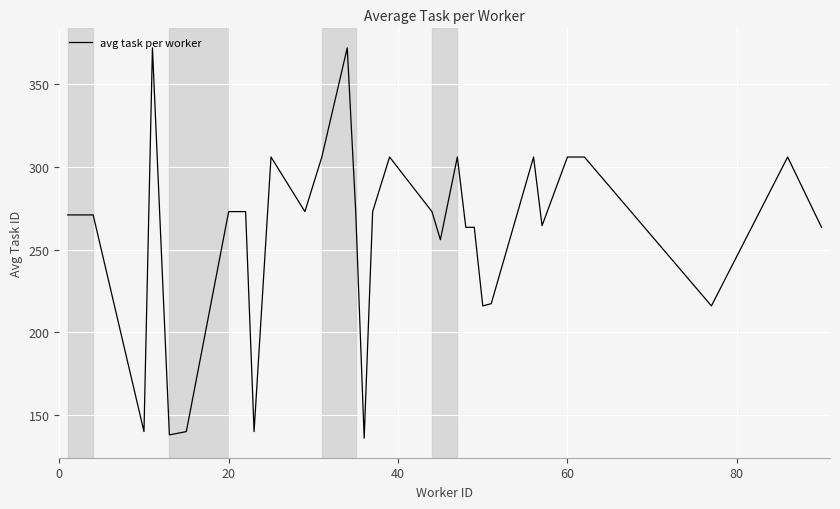

How many values are below 273?

16